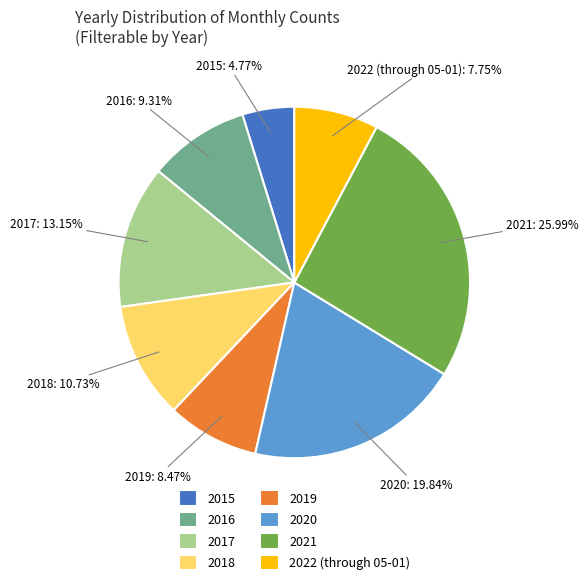

What is the ratio of the value at 2018 to the value at 2019?

1.3